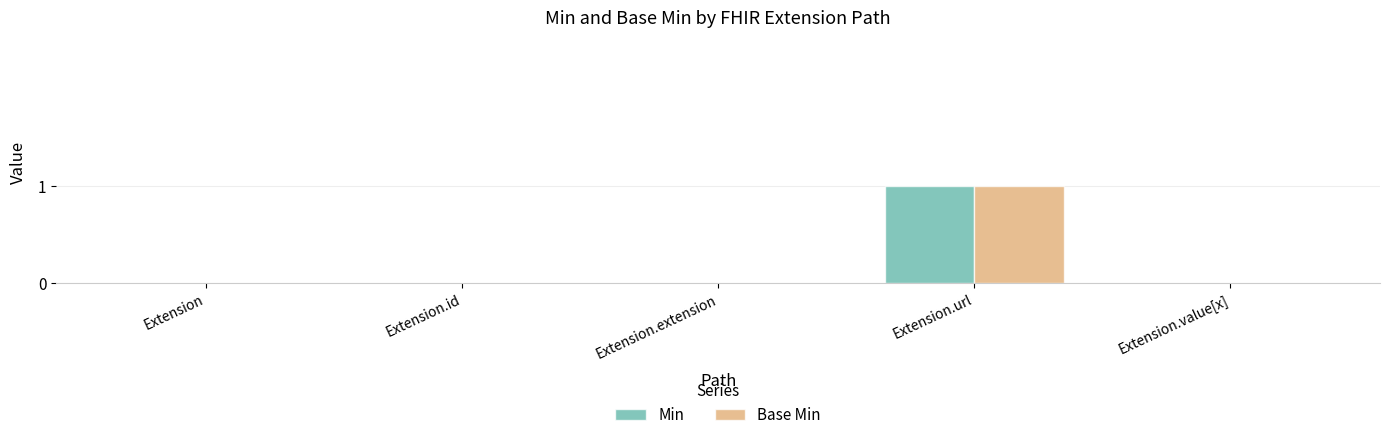

How many groups of bars are there?

5